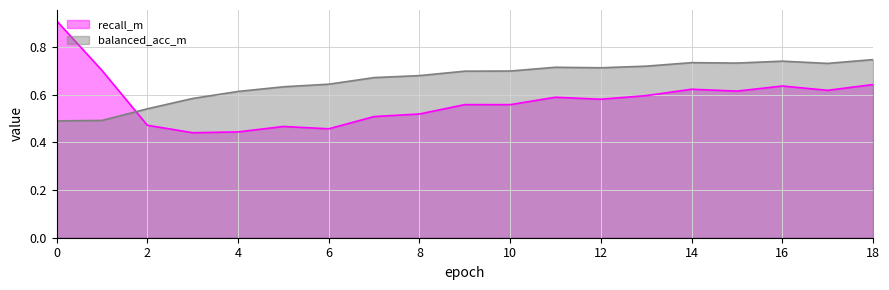

Which has a higher value, 5 or 6?

6